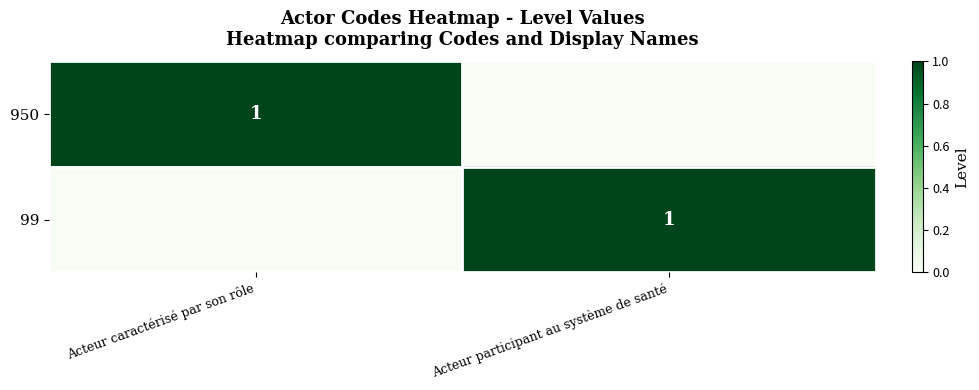

What is the spread (max minus min) of values at Acteur caractérisé par son rôle?

1